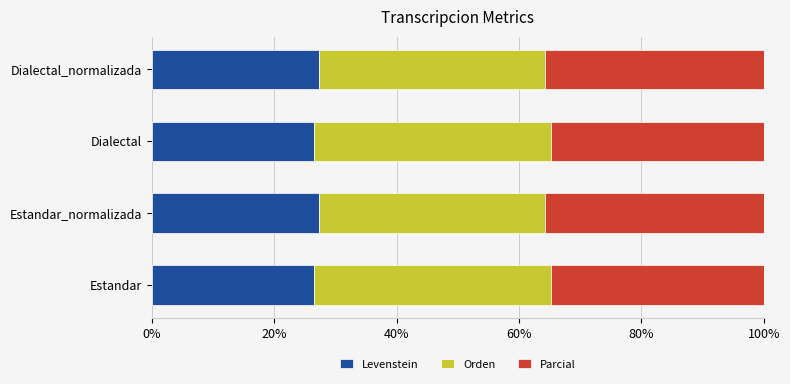

Read the Levenstein value at Estandar_normalizada.

27.4